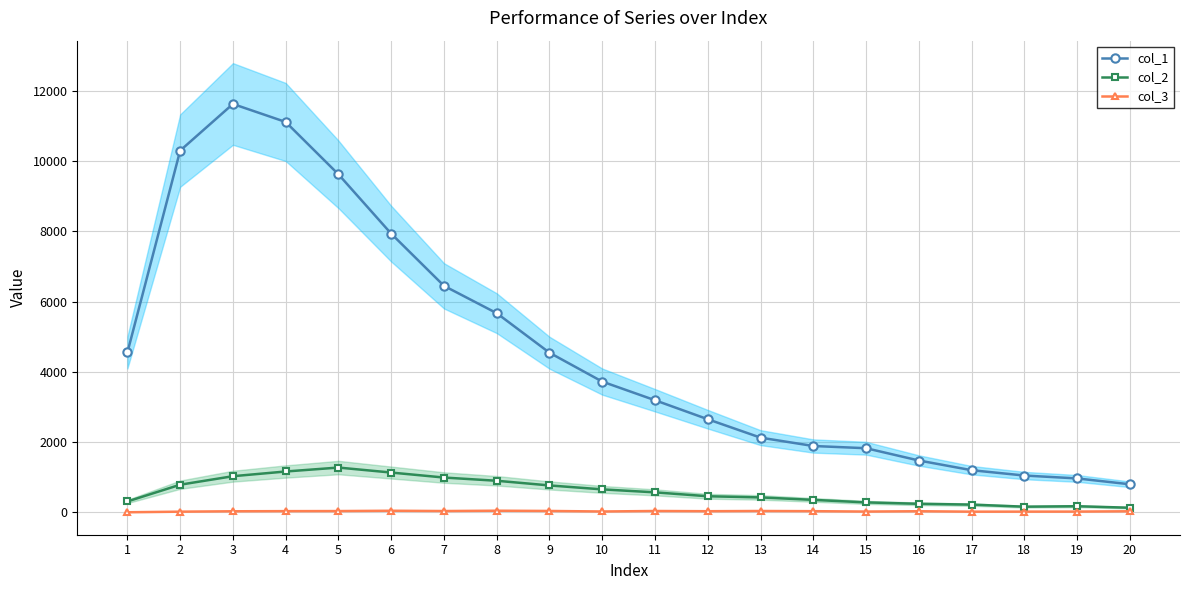

What is the minimum value for col_1?

801